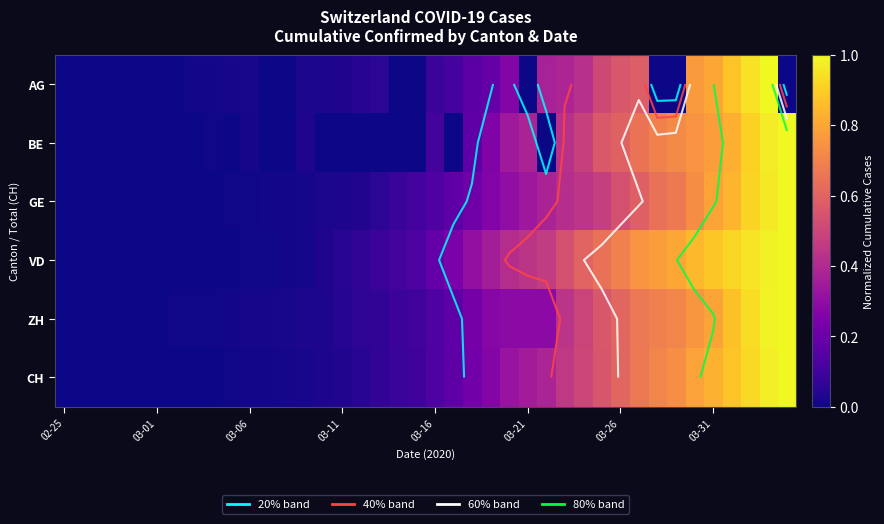

What is the sum of all GE values?

11.2